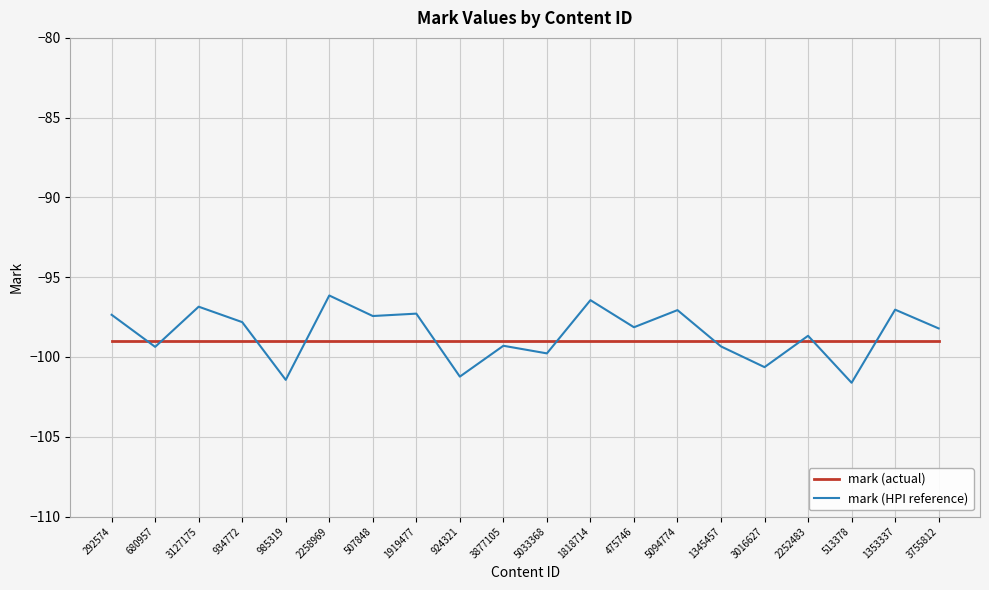

What are all the series names shown in the legend?

mark (actual), mark (HPI reference)